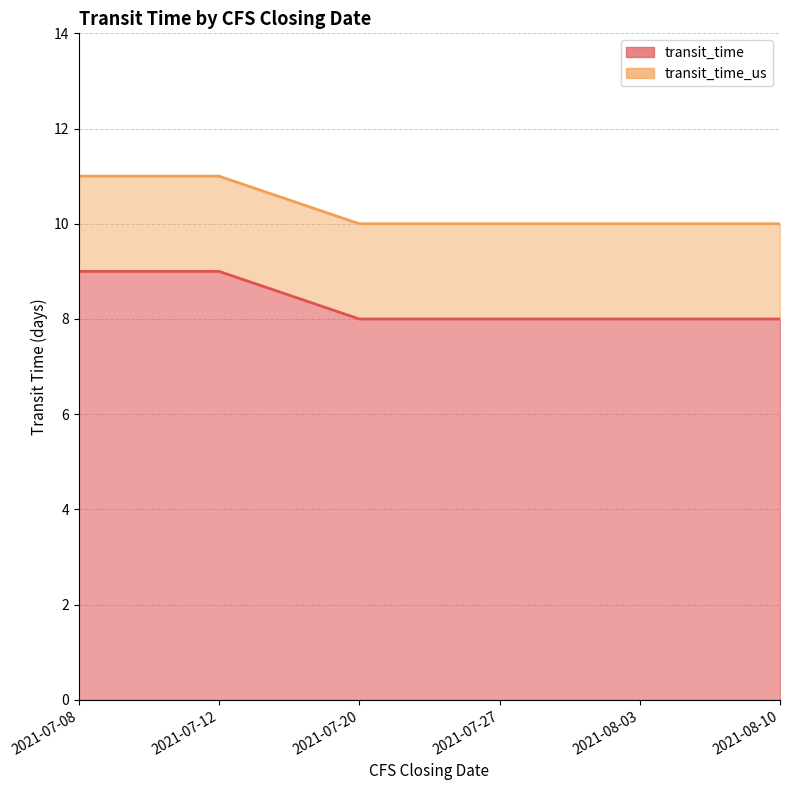

What is the smallest value displayed?

8